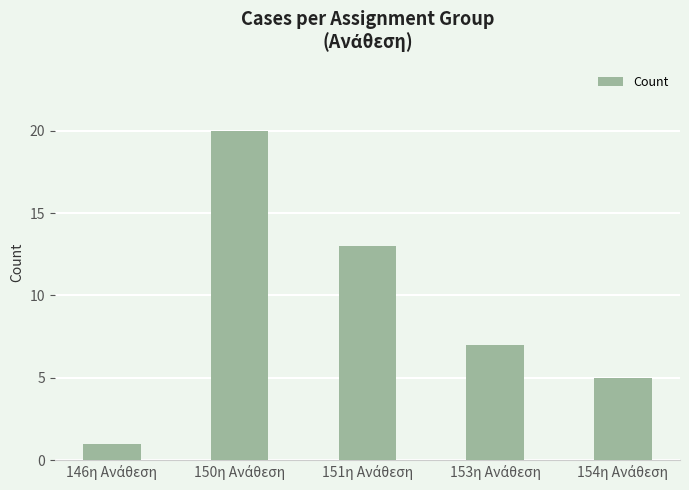

What is the difference between the maximum and minimum values?

19